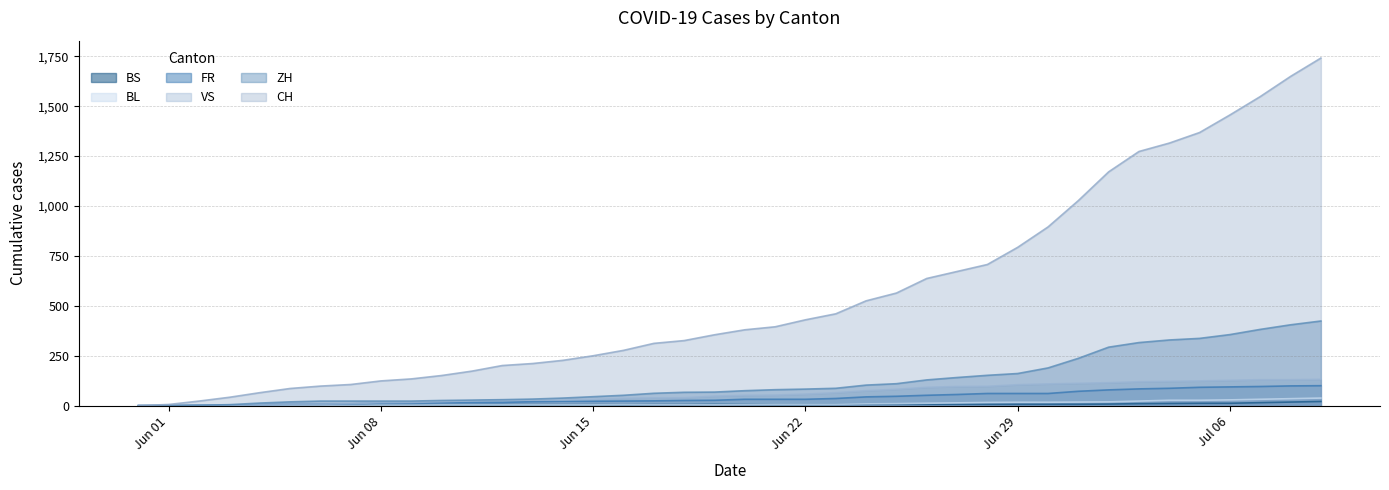

True or false: CH and BS cross at least once.

False